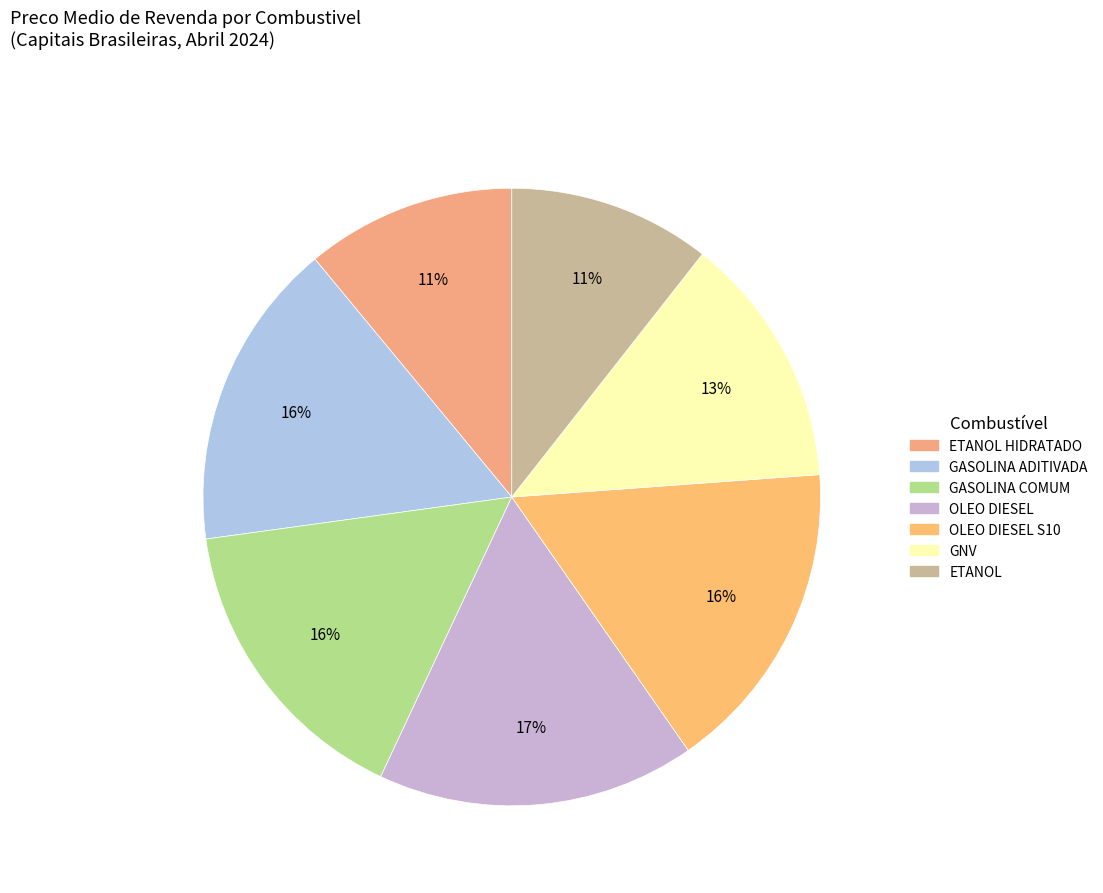

Which slice is the largest?

OLEO DIESEL